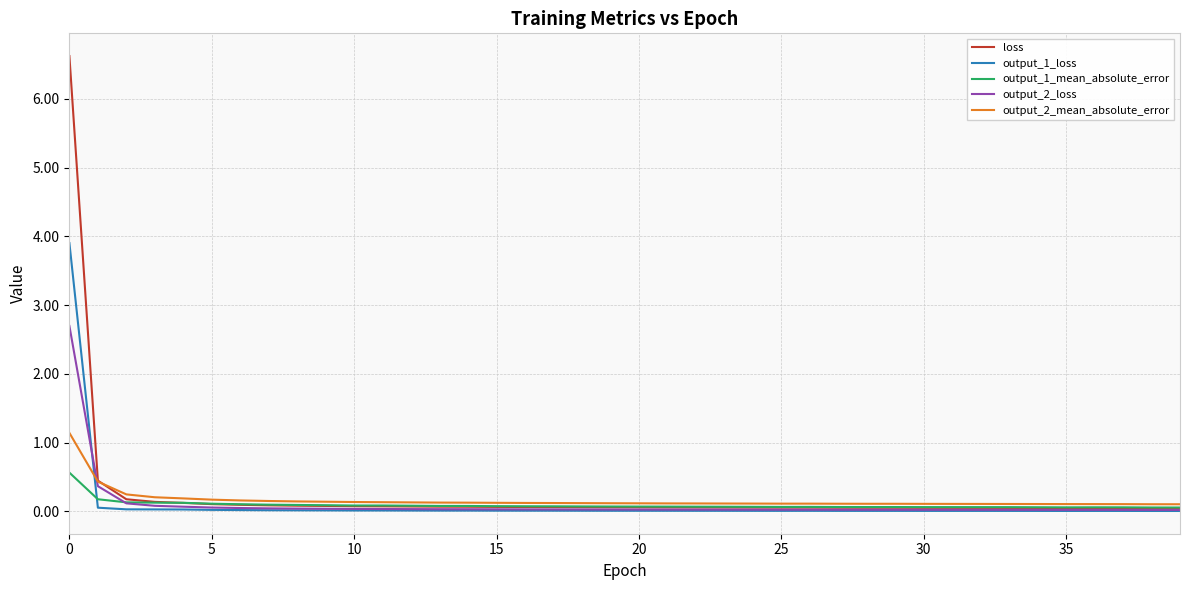

How many times do output_2_loss and output_1_mean_absolute_error cross each other?

1